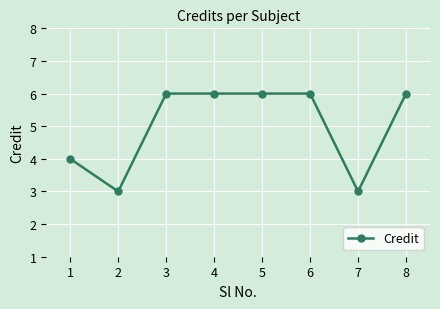

Is it true that the value at 2 is 3?

True